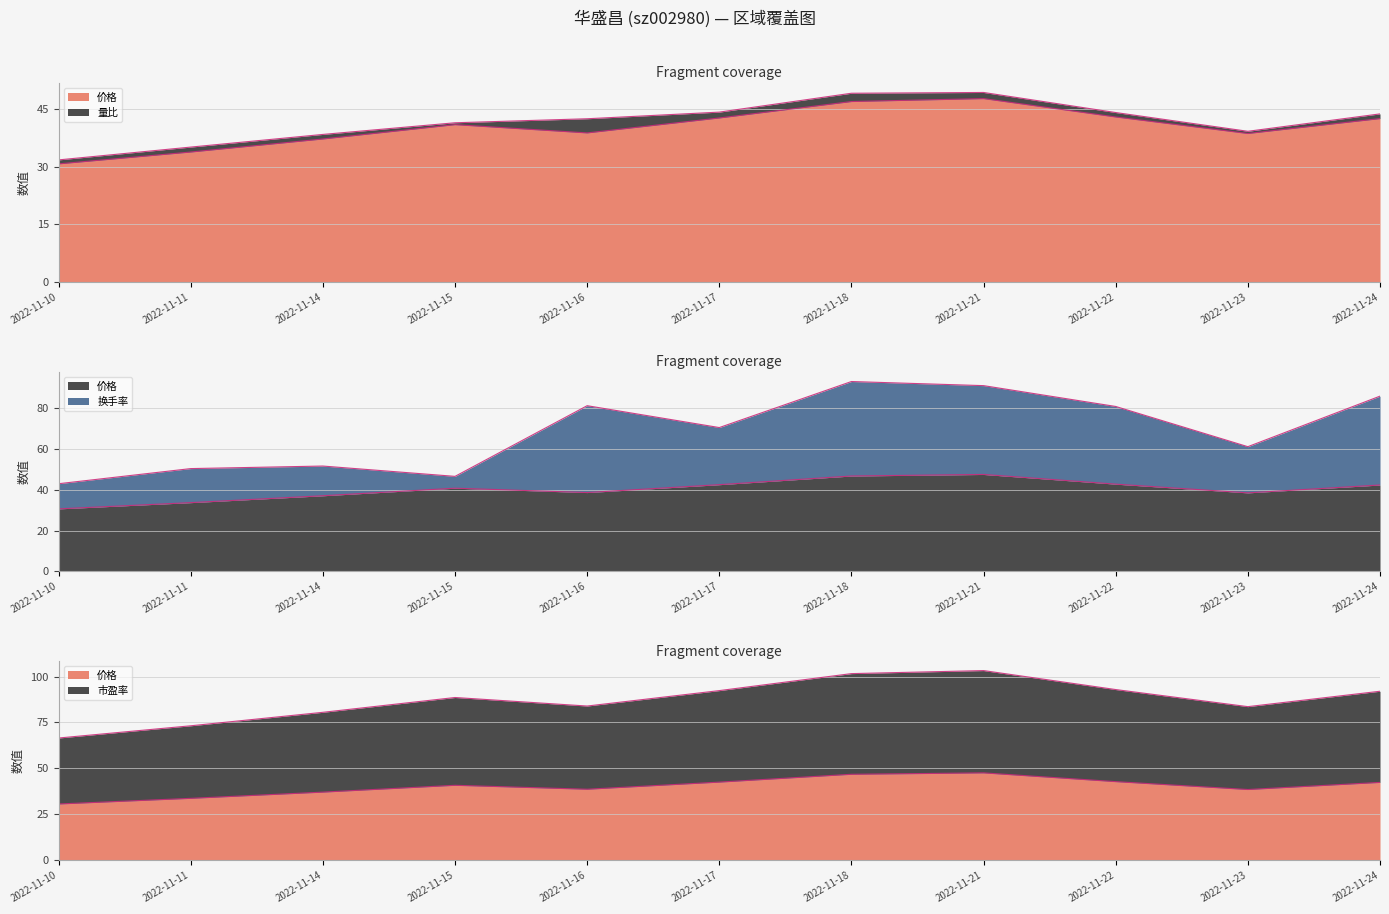

What is the difference between the 价格 values at 2022-11-14 and 2022-11-17?

5.4